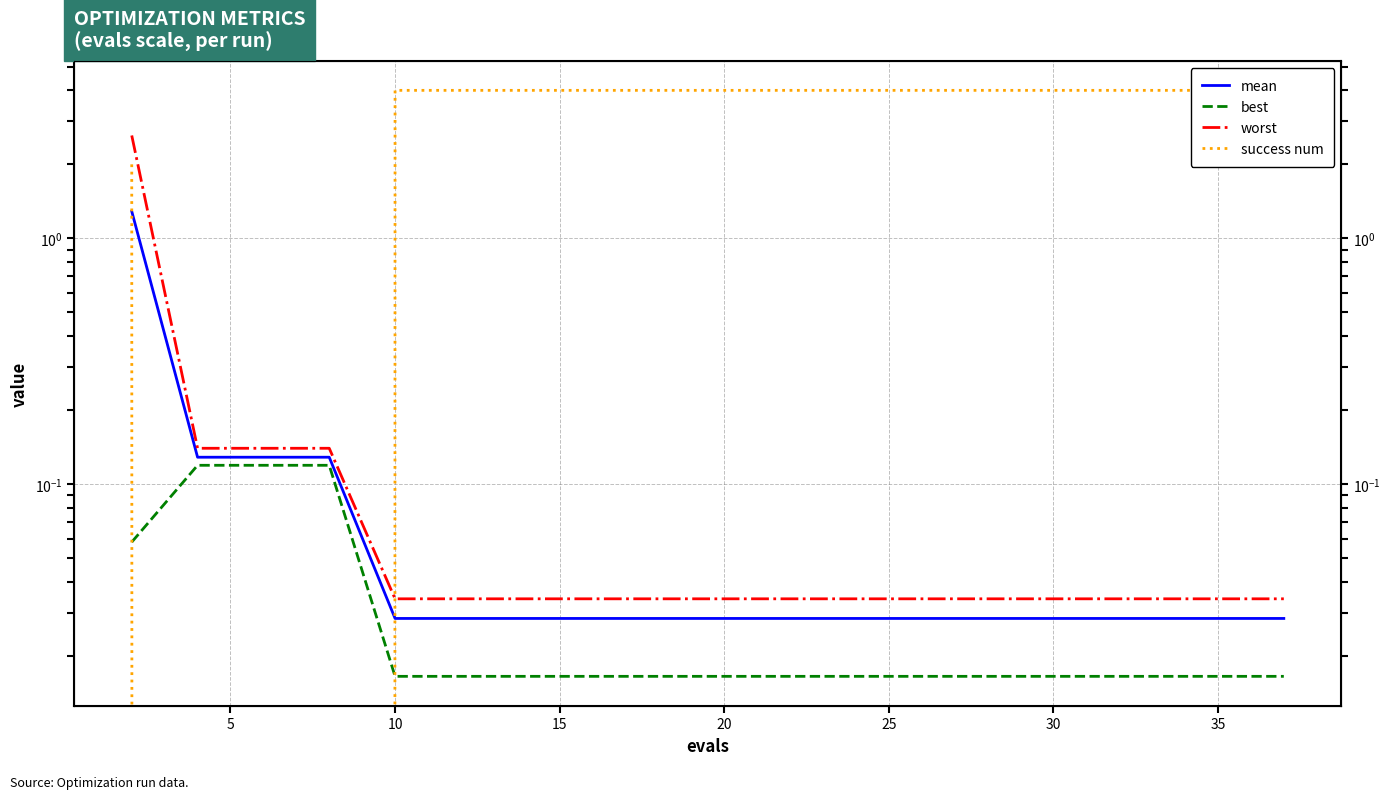

What is the value of the success num point at the 8th from the left?

4.0